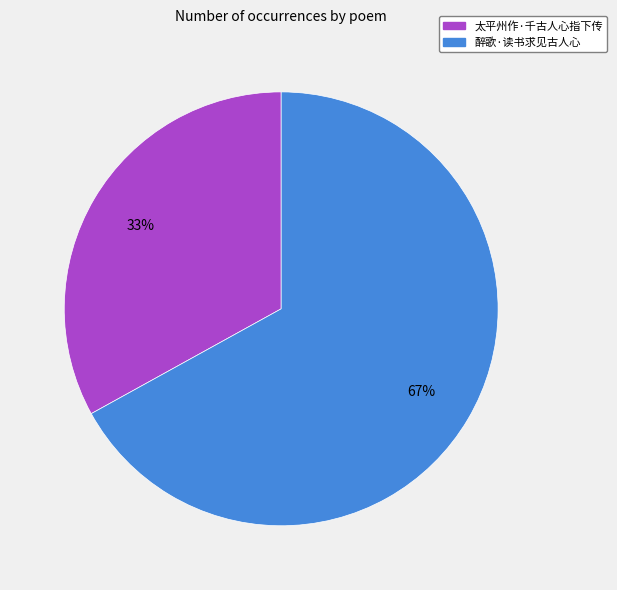

True or false: 醉歌·读书求见古人心 accounts for 67% of the total.

True